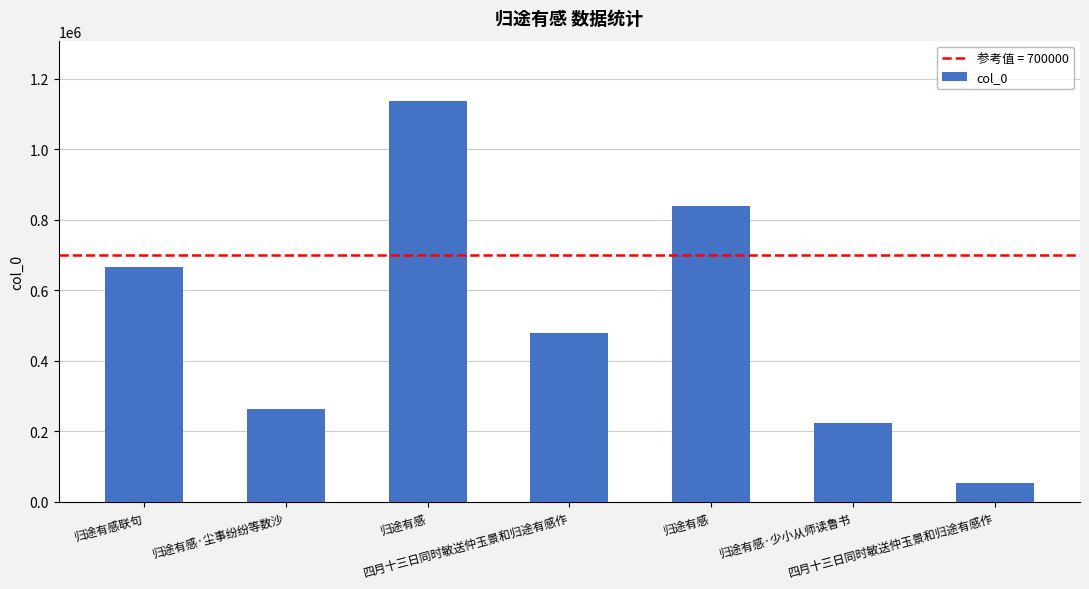

How many bars are there in total?

7